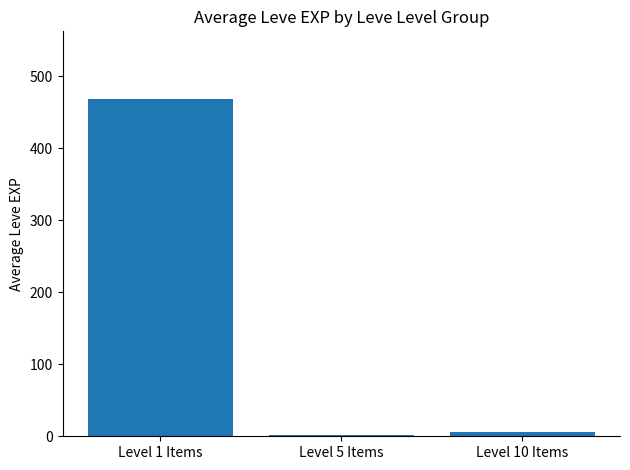

Count the number of data series in this chart.

1